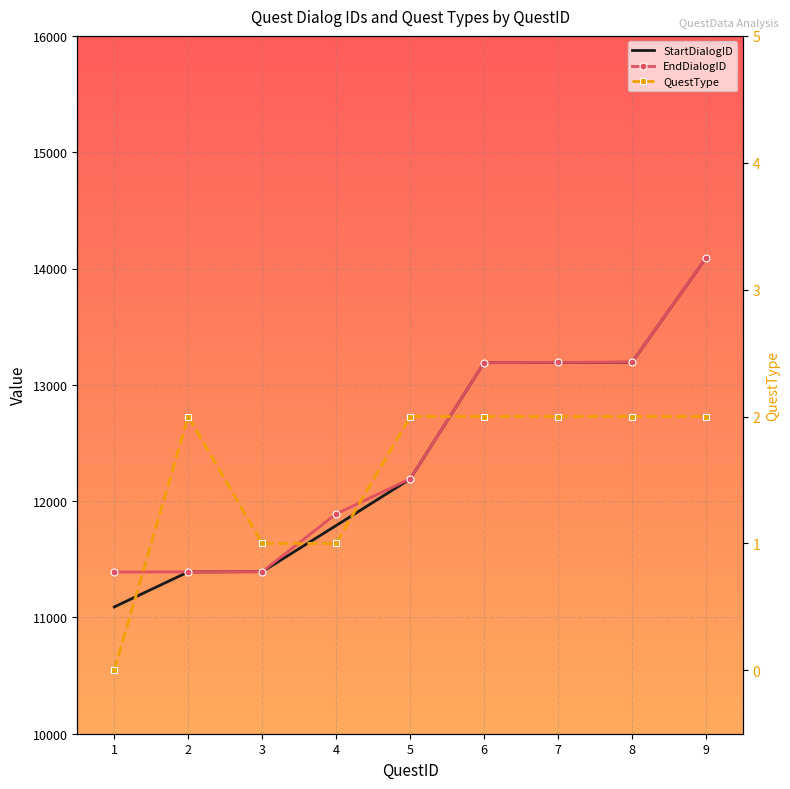

True or false: QuestType has a value of 1 at 8.

False